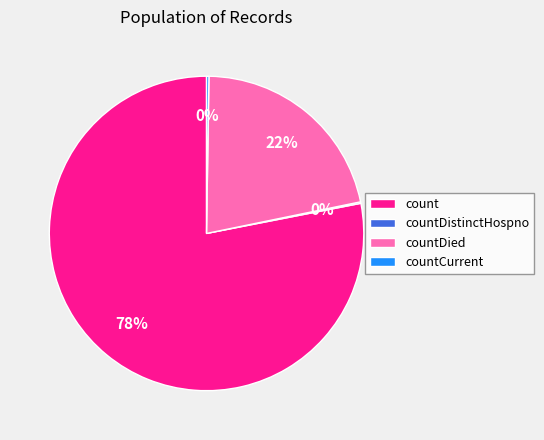

The count slice represents 86% of the pie. True or false?

False